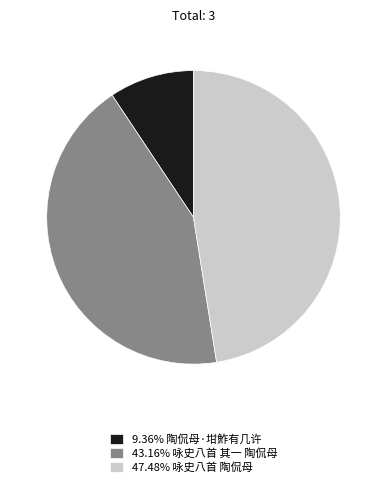

Is there any slice that represents more than half of the pie?

No